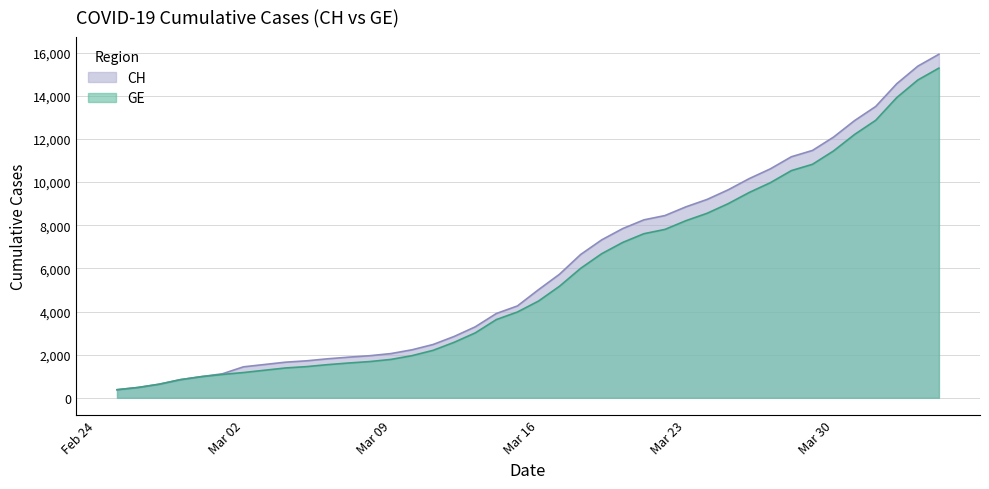

True or false: CH and GE intersect in this chart.

False